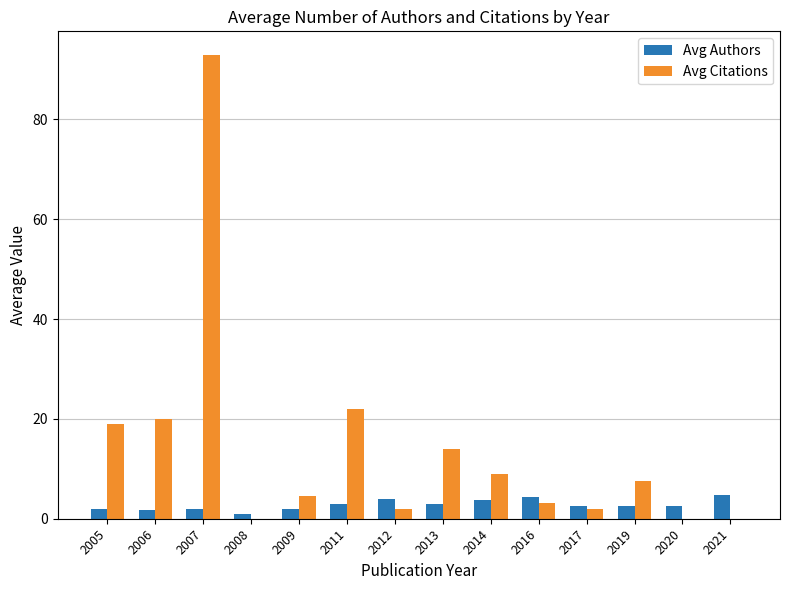

What is the sum of all Avg Authors values?

39.1